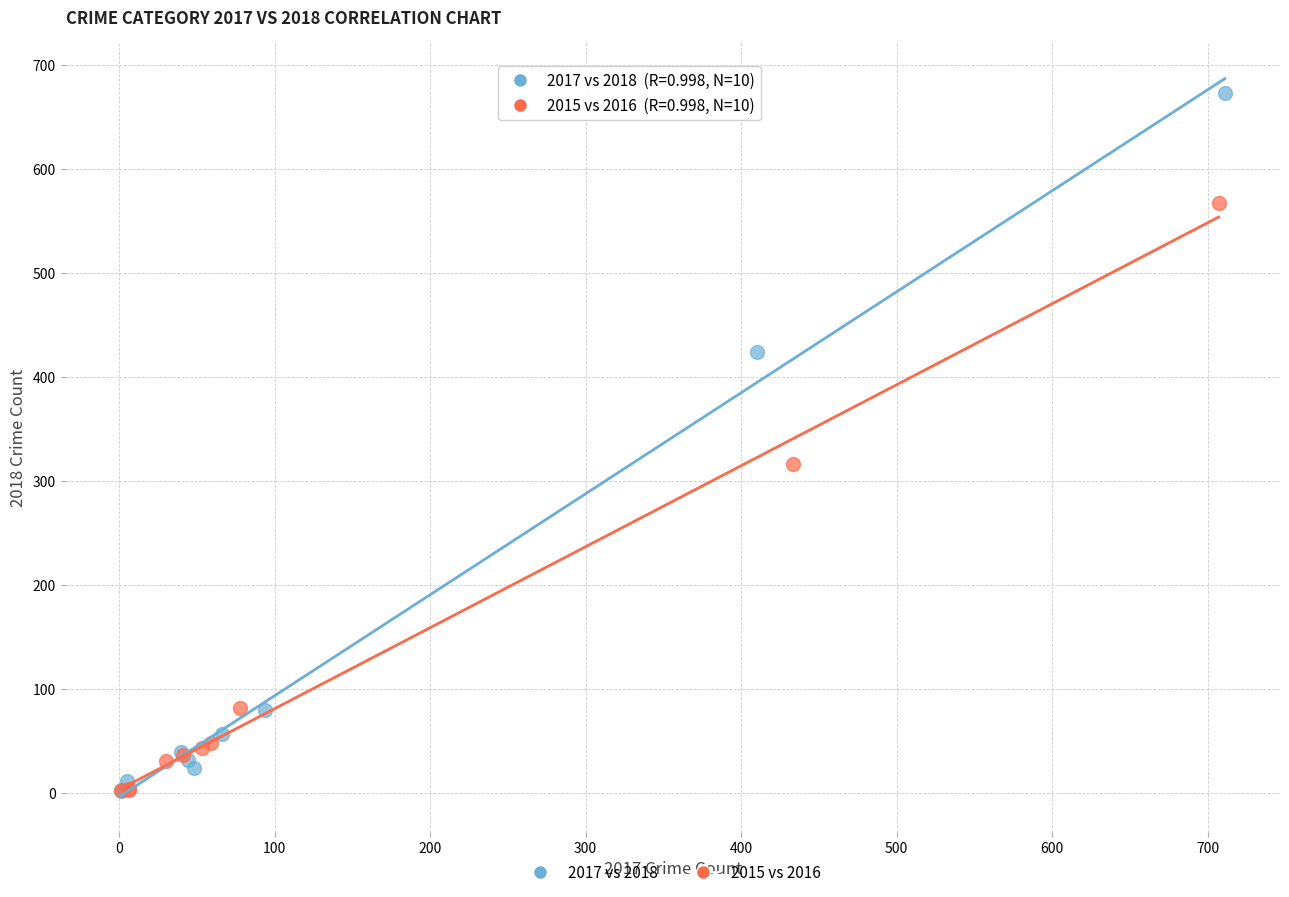

Which series contains the highest Y value?

2017 vs 2018